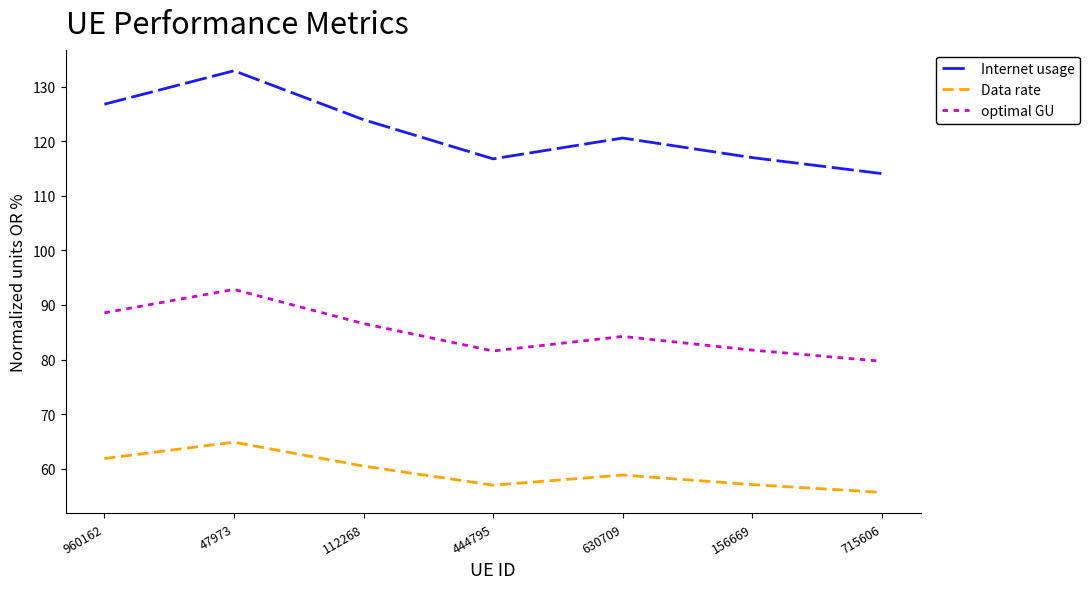

The Internet usage series shows 123.9 at 112268. True or false?

True